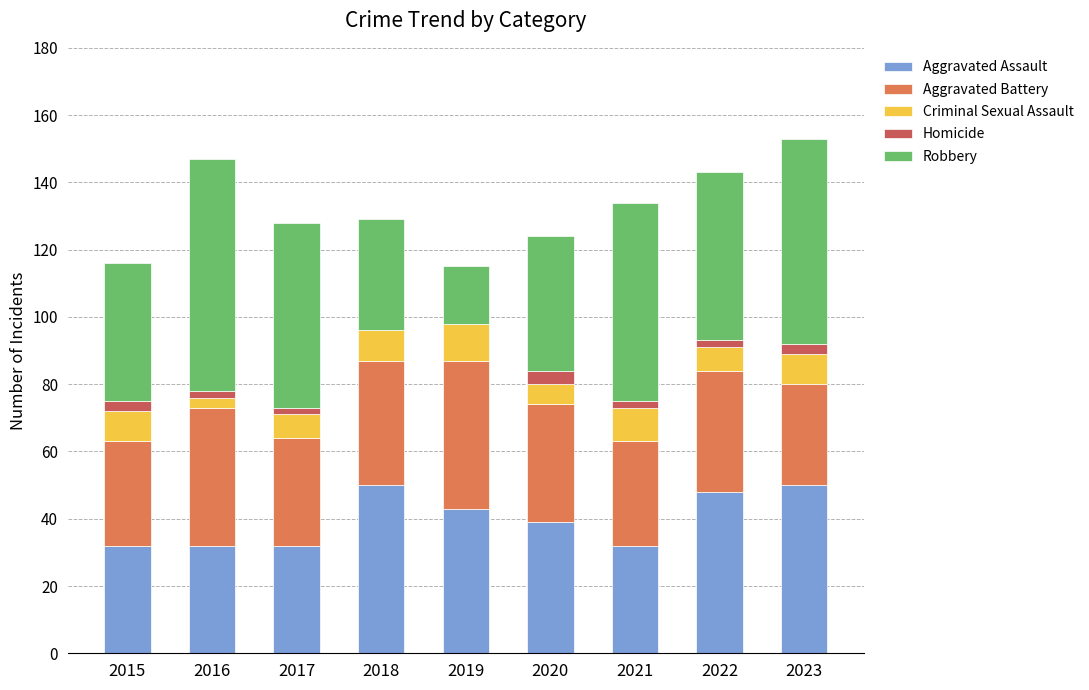

The Criminal Sexual Assault series shows 10 at 2021. True or false?

True